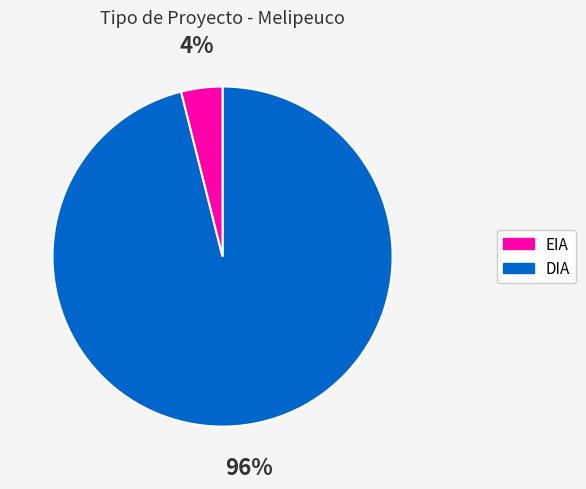

Is there a majority slice in this chart?

Yes